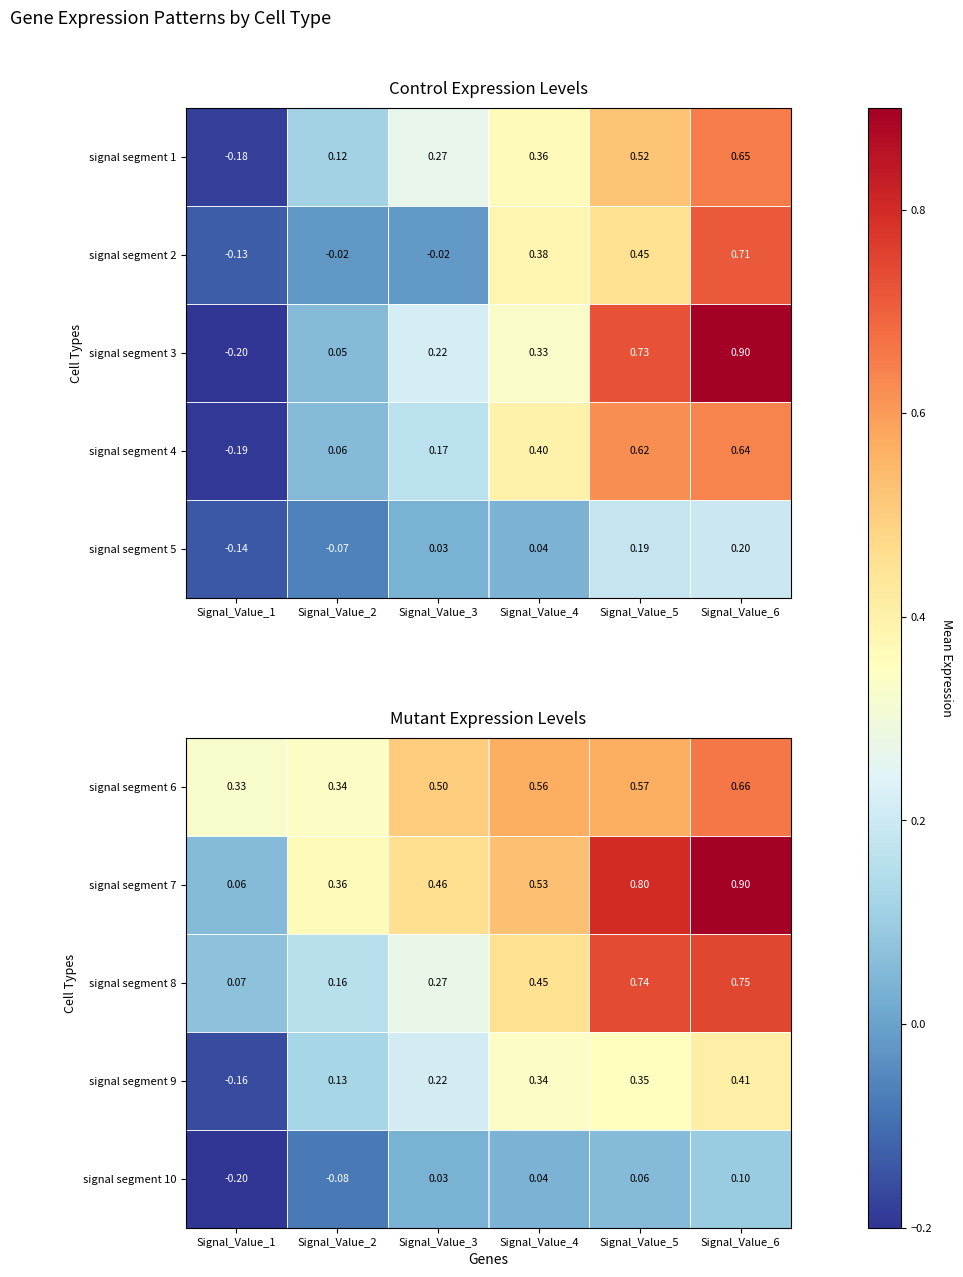

Is the value of signal segment 9 at Signal_Value_1 greater than the value of signal segment 6 at Signal_Value_6?

No